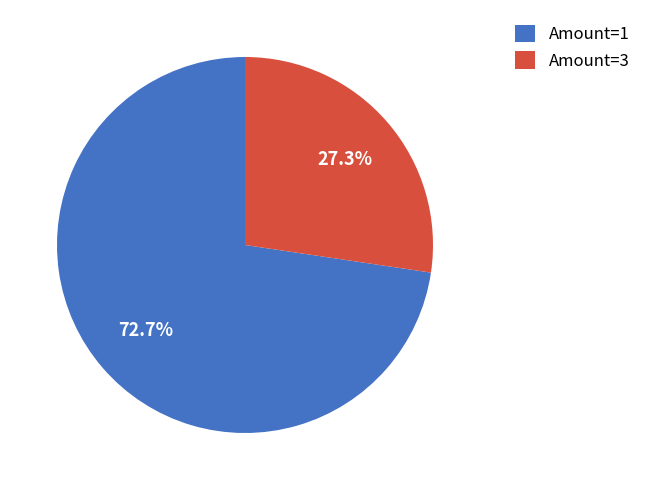

Which category accounts for the majority?

Amount=1